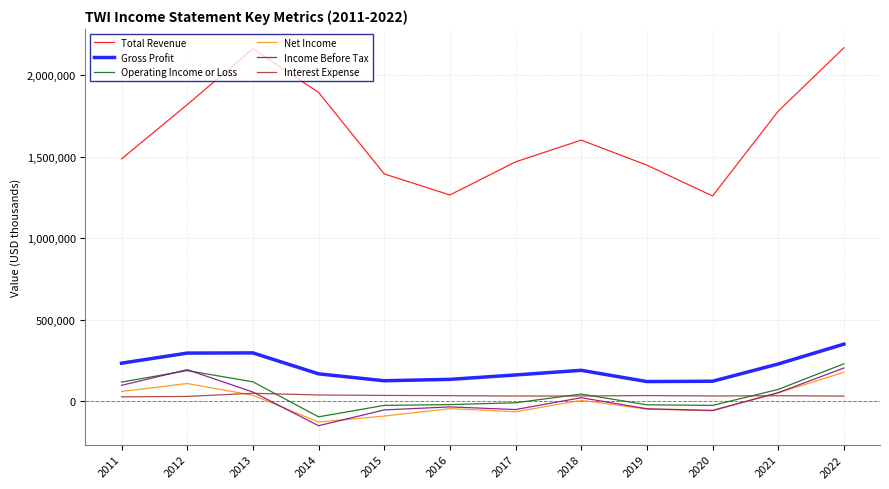

The value of Gross Profit at 2017 is 52974. True or false?

False